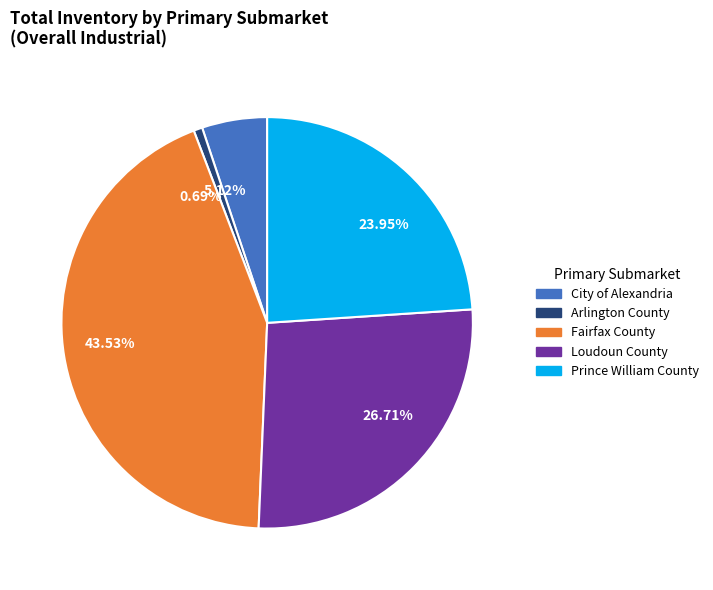

To the nearest percent, what is the average slice percentage?

20%